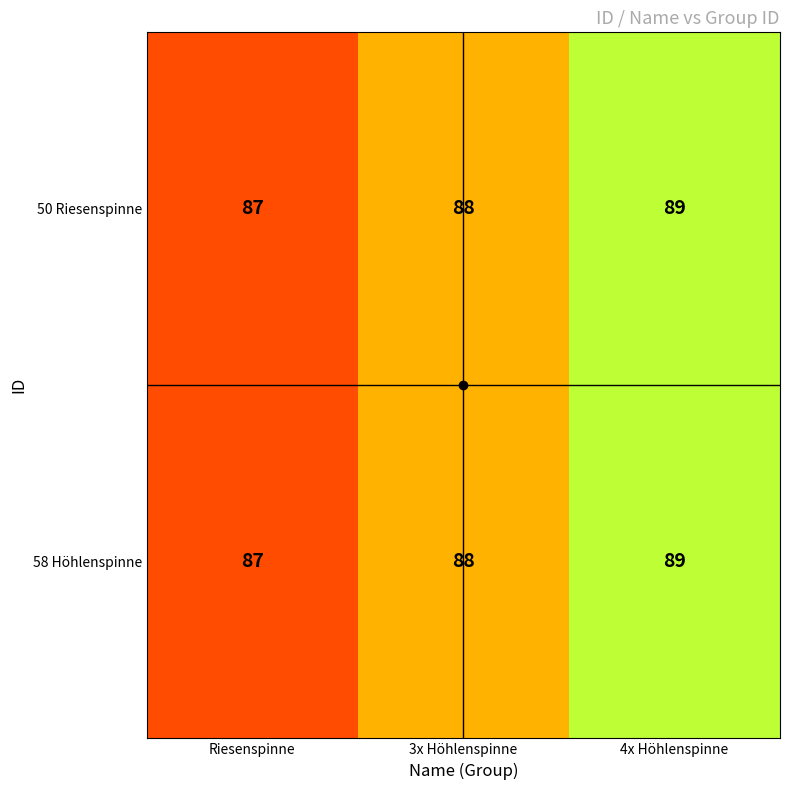

Is the value of 58 Höhlenspinne at Riesenspinne greater than the value of 50 Riesenspinne at 3x Höhlenspinne?

No